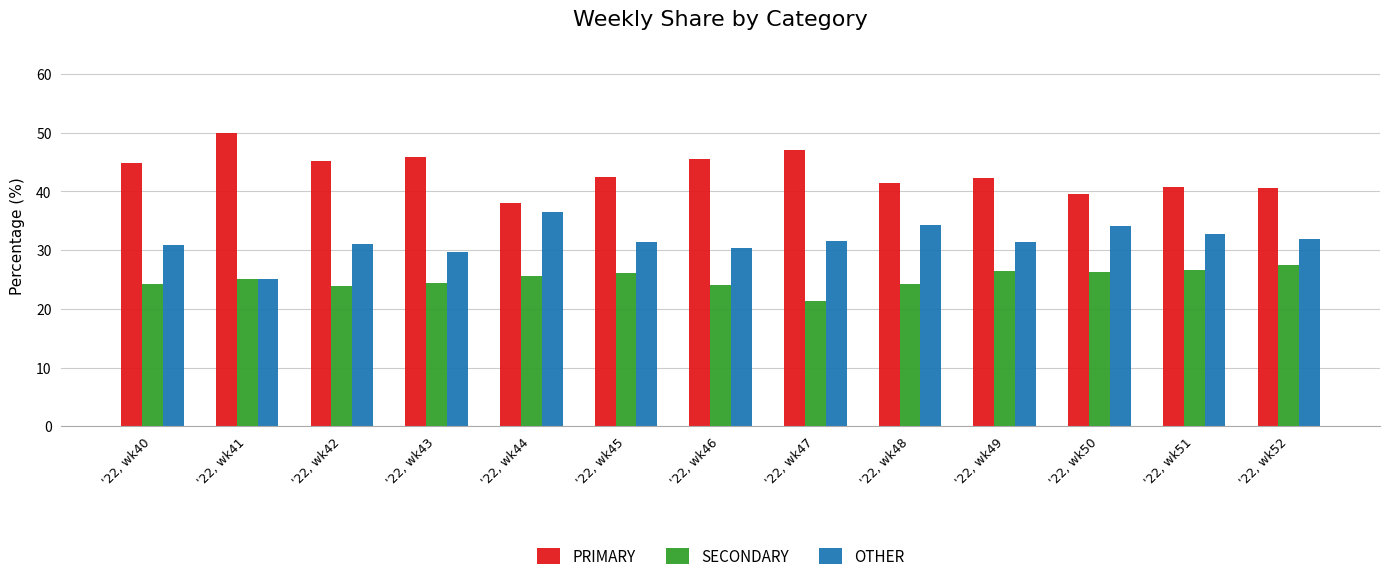

What is the difference between the highest and lowest values at '22, wk49?

15.8